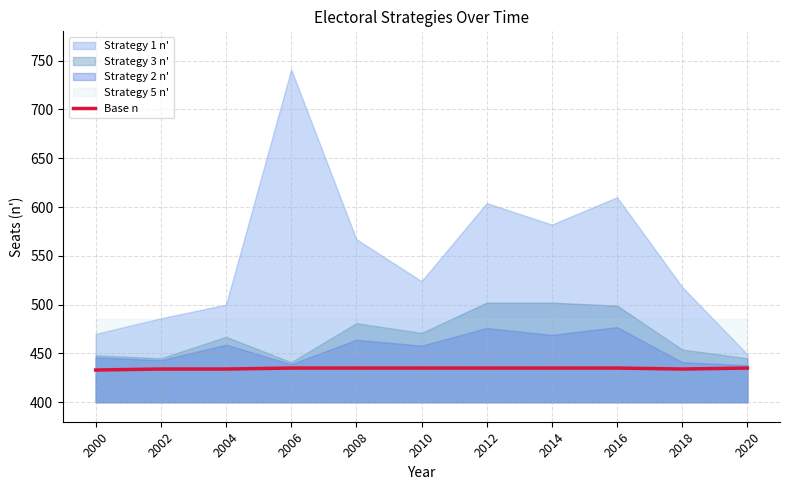

True or false: Base n has a value of 433 at 2000.

True